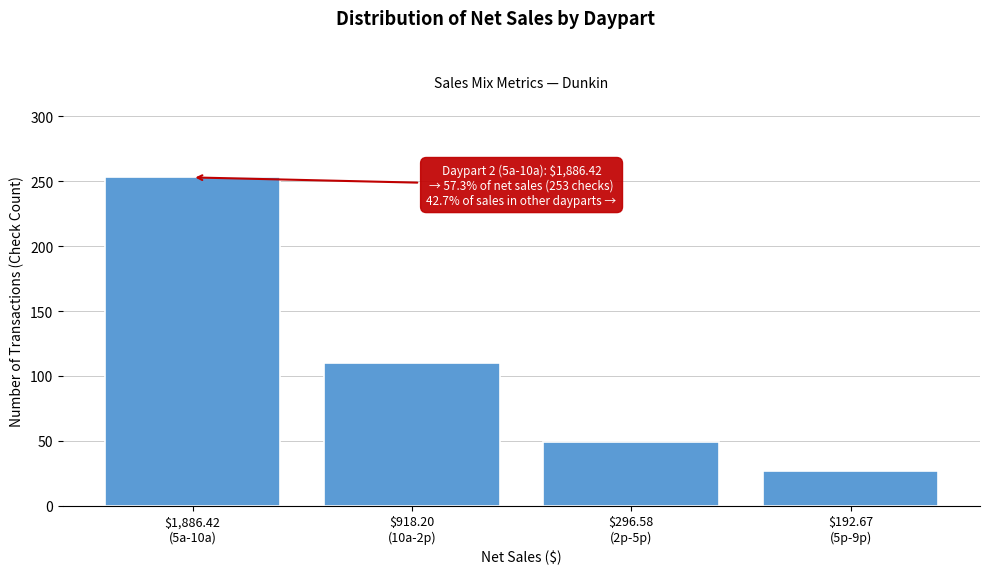

Reading left to right, transcribe all the data shown in this chart.

253	110	49	27